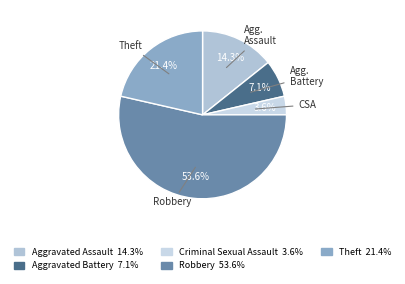

To the nearest percent, what is the difference between the largest and smallest slice percentages?

50%